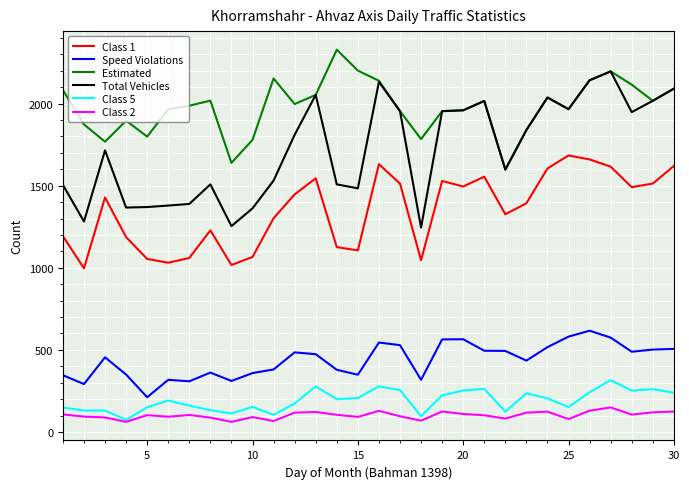

True or false: Class 2 and Speed Violations intersect in this chart.

False